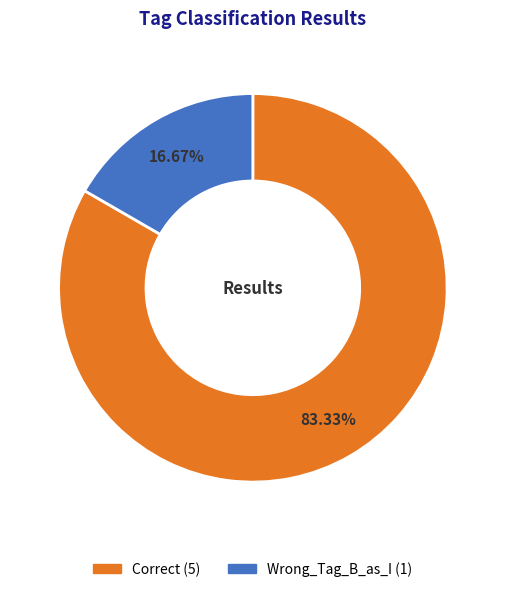

What is the majority slice?

Correct